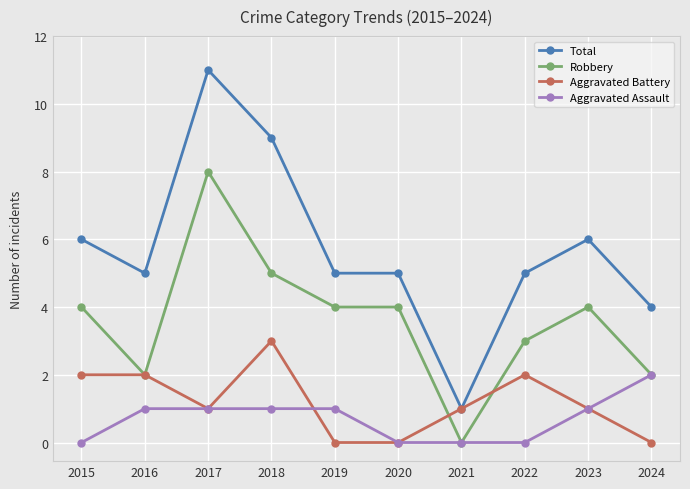

What are all the series names shown in the legend?

Total, Robbery, Aggravated Battery, Aggravated Assault